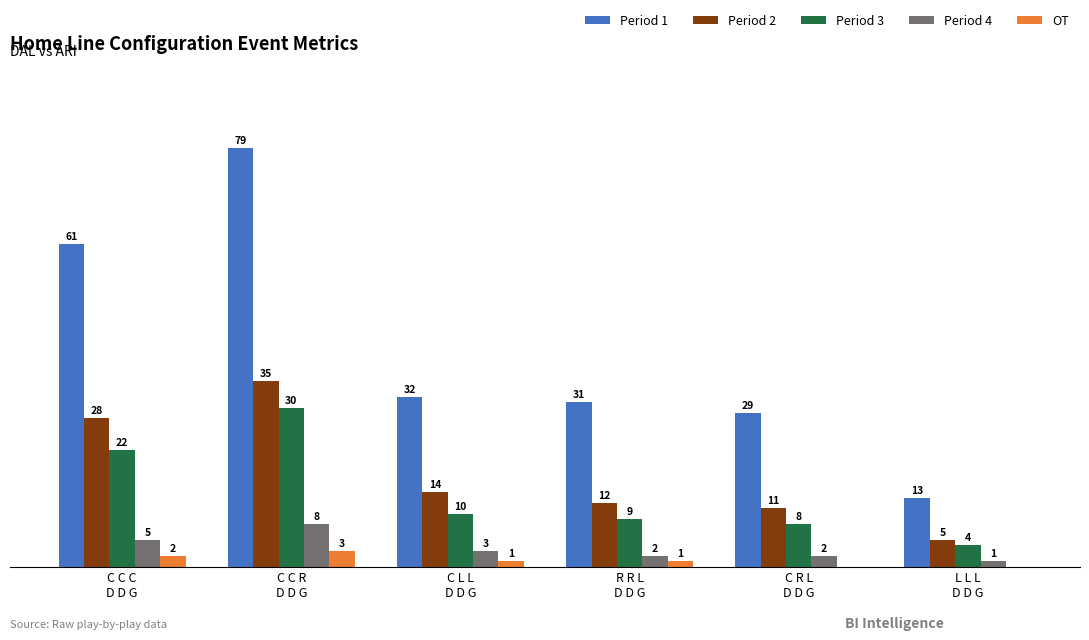

Which series has the largest total across all categories?

Period 1